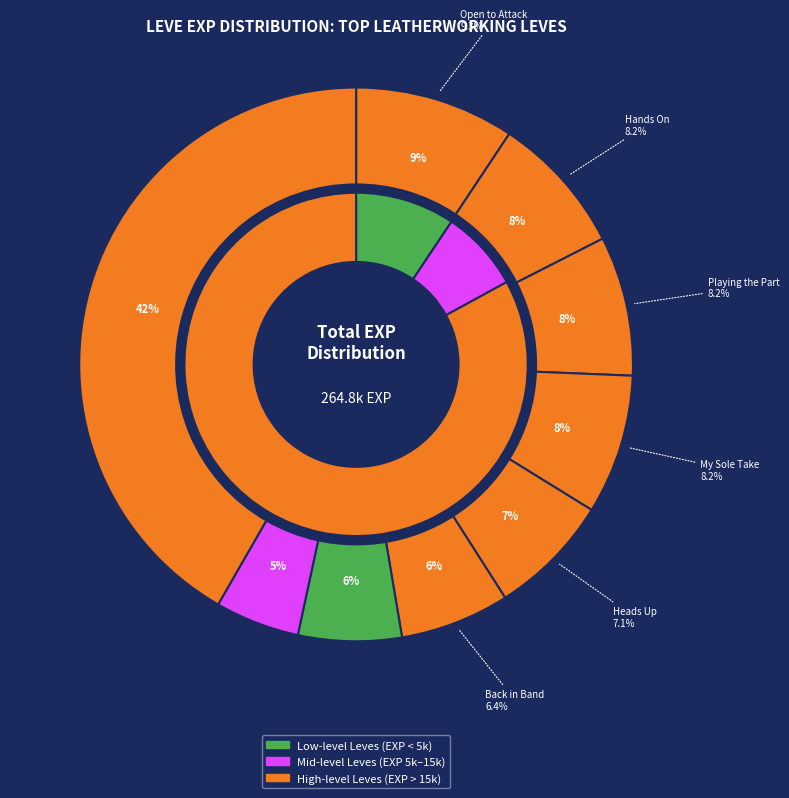

To the nearest percent, what is the combined percentage of Choke Hold and Playing the Part?

12%